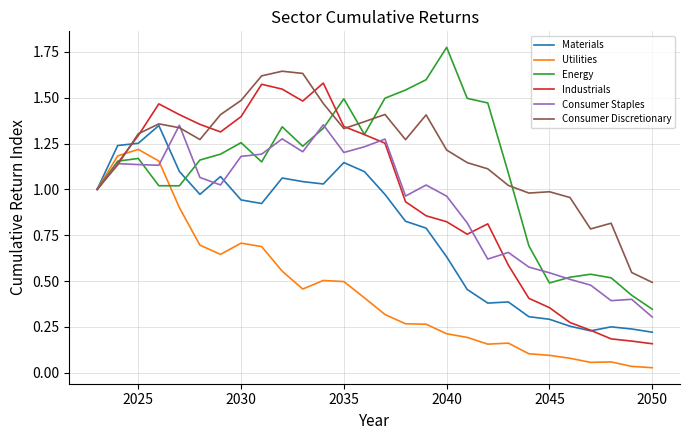

Which series has the largest total across all categories?

Consumer Discretionary